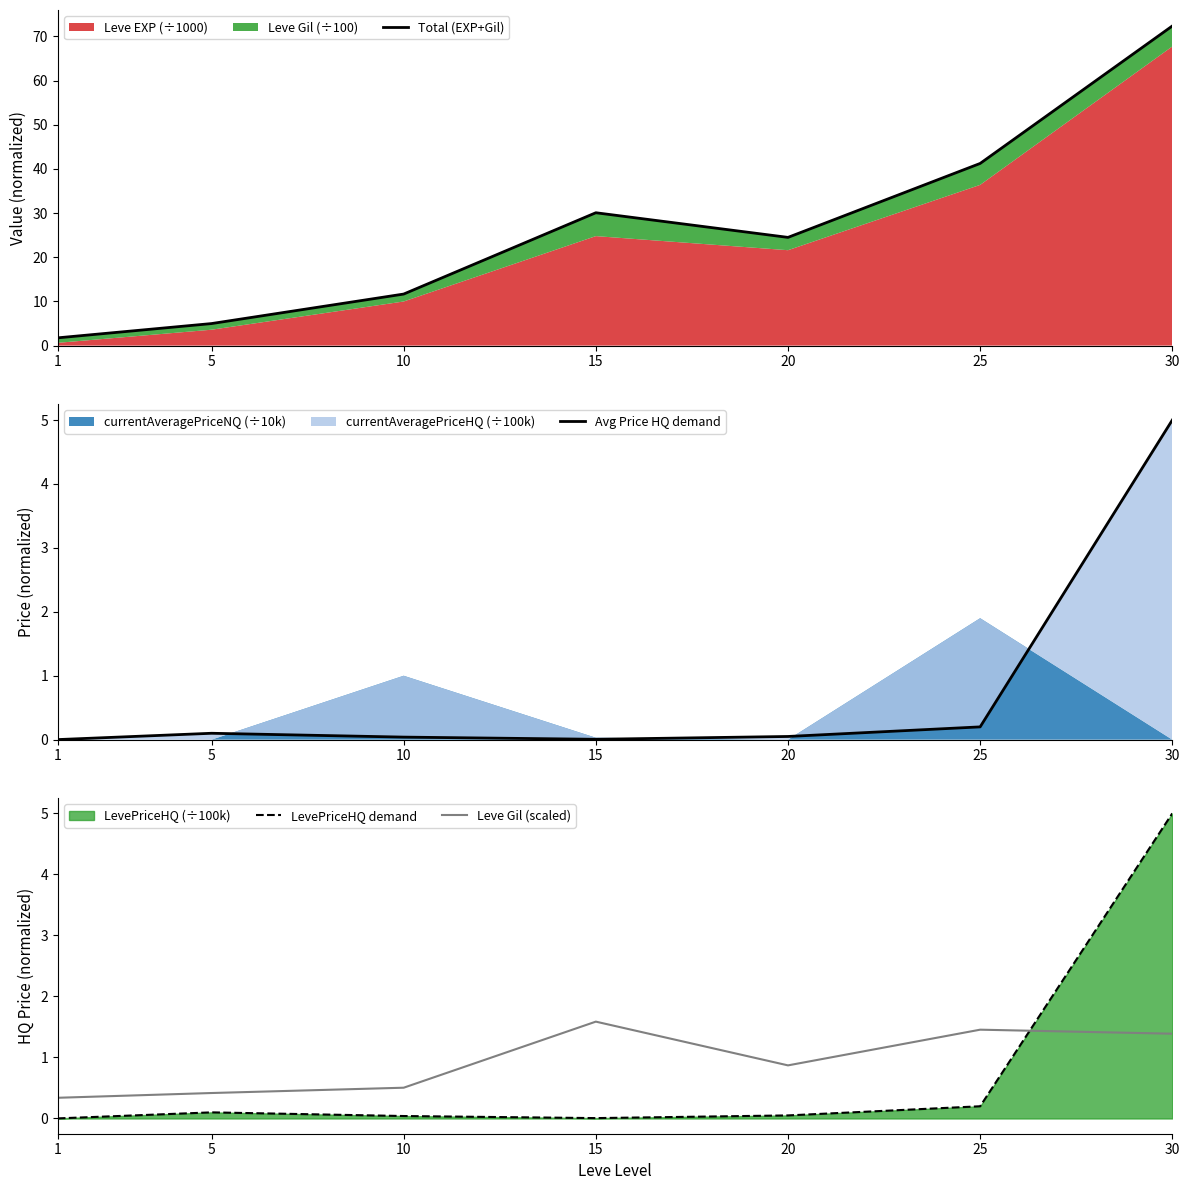

What is the difference between the second highest and minimum values in the Avg Price HQ demand series?

0.2